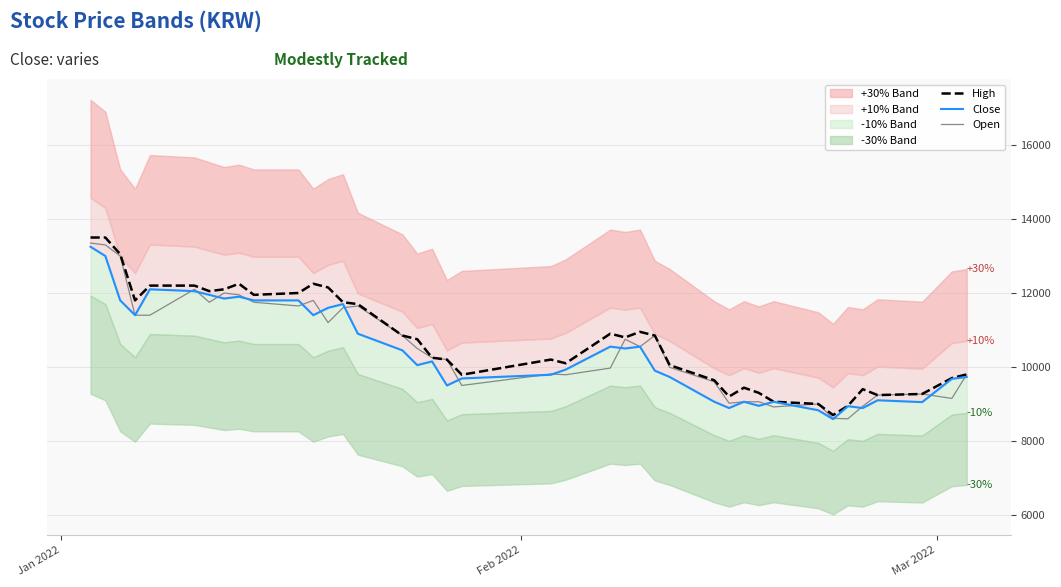

At how many categories does at least one series exceed 11233?

15